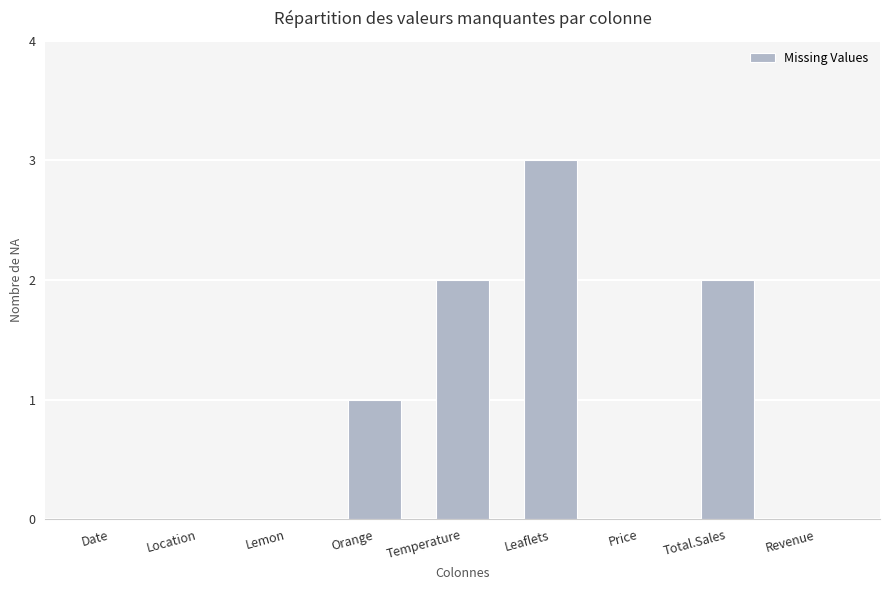

At which label is the value closest to 1?

Orange